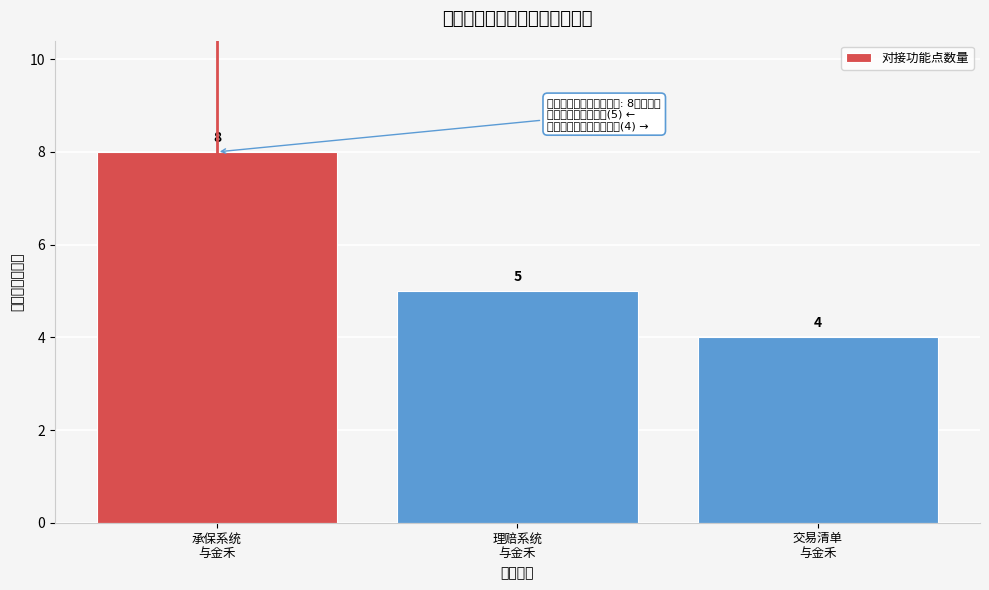

Reading left to right, list all the values displayed in this chart.

8	5	4